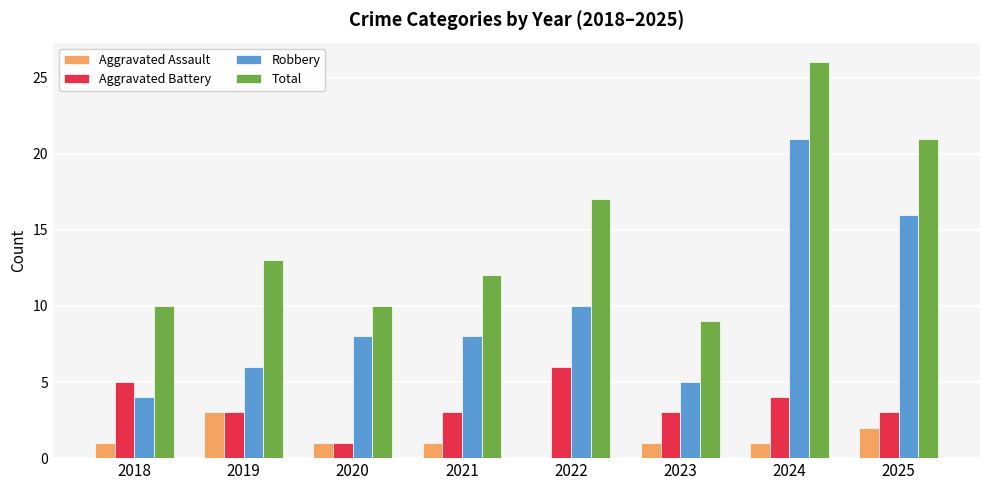

Is it true that Total equals 17 at 2022?

True